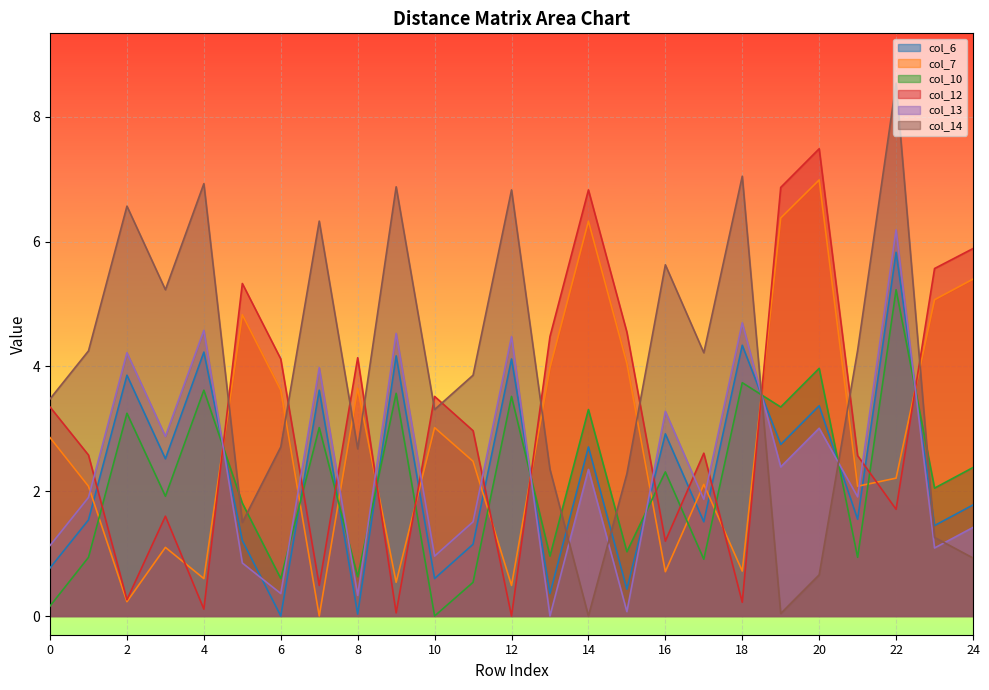

List the labels in order of col_12 value, largest first.

20, 19, 14, 24, 23, 5, 15, 13, 8, 6, 10, 0, 11, 17, 1, 21, 22, 3, 16, 7, 2, 18, 4, 9, 12